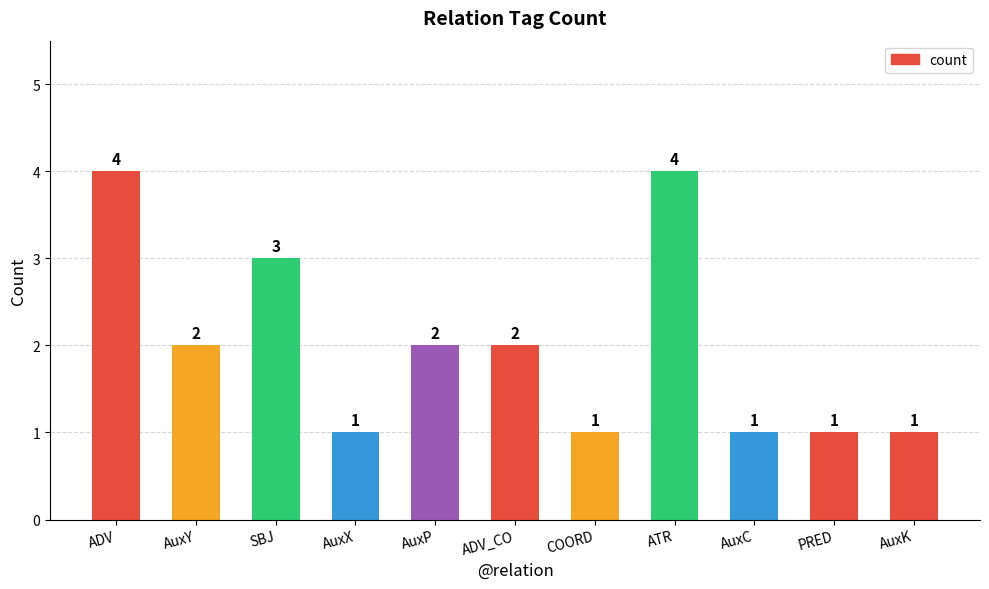

What is the label of the 3rd bar from the left?

SBJ